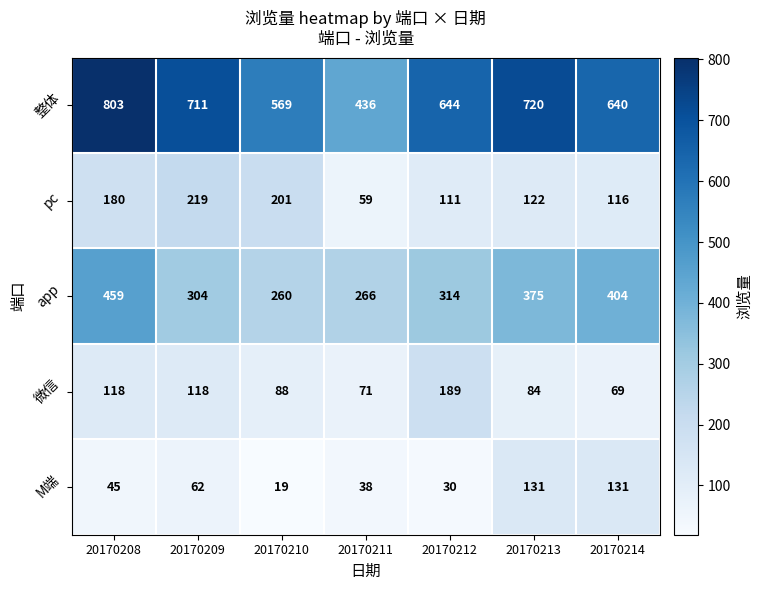

Rank the series by their maximum value, from lowest to highest.

M端, 微信, pc, app, 整体